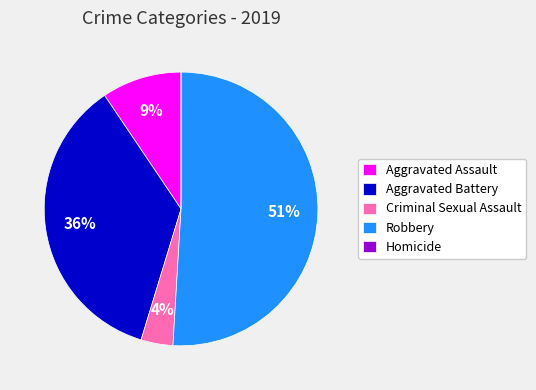

Between Aggravated Battery and Criminal Sexual Assault, which is larger?

Aggravated Battery